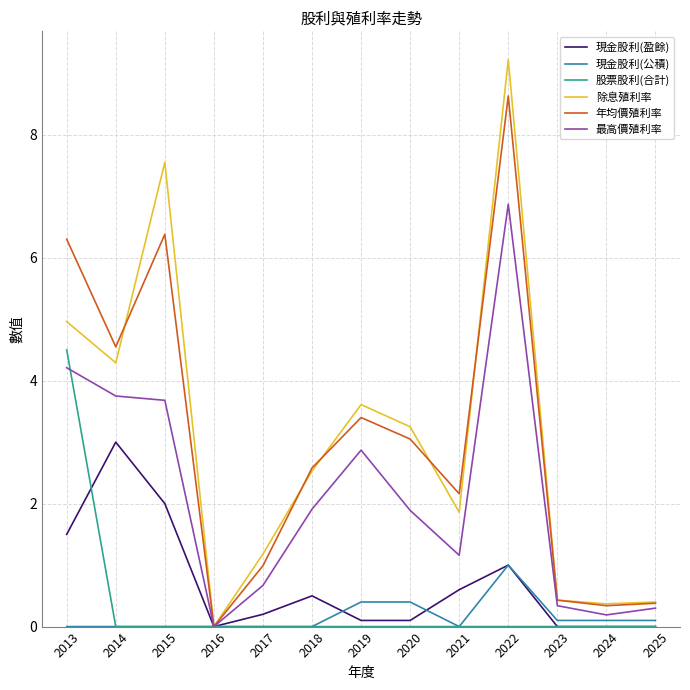

The 現金股利(公積) series shows 0.3 at 2018. True or false?

False